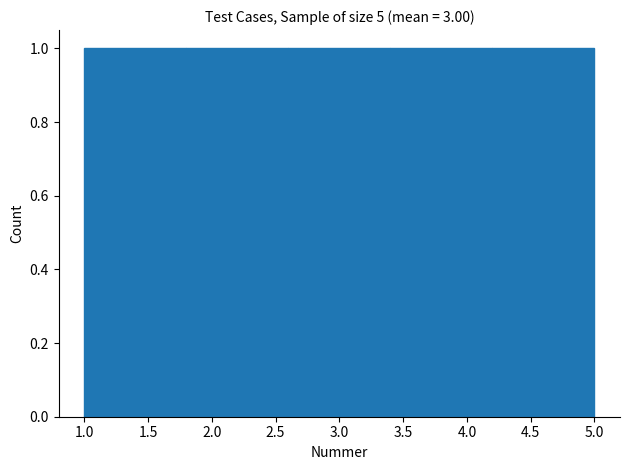

Reading left to right, list every bar in this chart as the range it spans on the x-axis followed by its height. The values are not printed on the chart, so give them approximately, as read against the axis.

1.0 to 1.8: 1
1.8 to 2.6: 1
2.6 to 3.4: 1
3.4 to 4.2: 1
4.2 to 5.0: 1